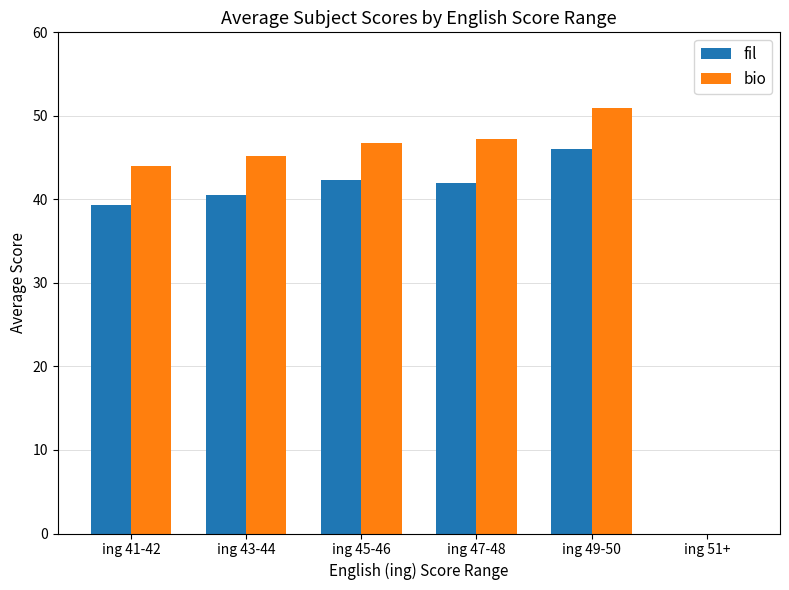

Where does the bio series first go above 46?

ing 45-46